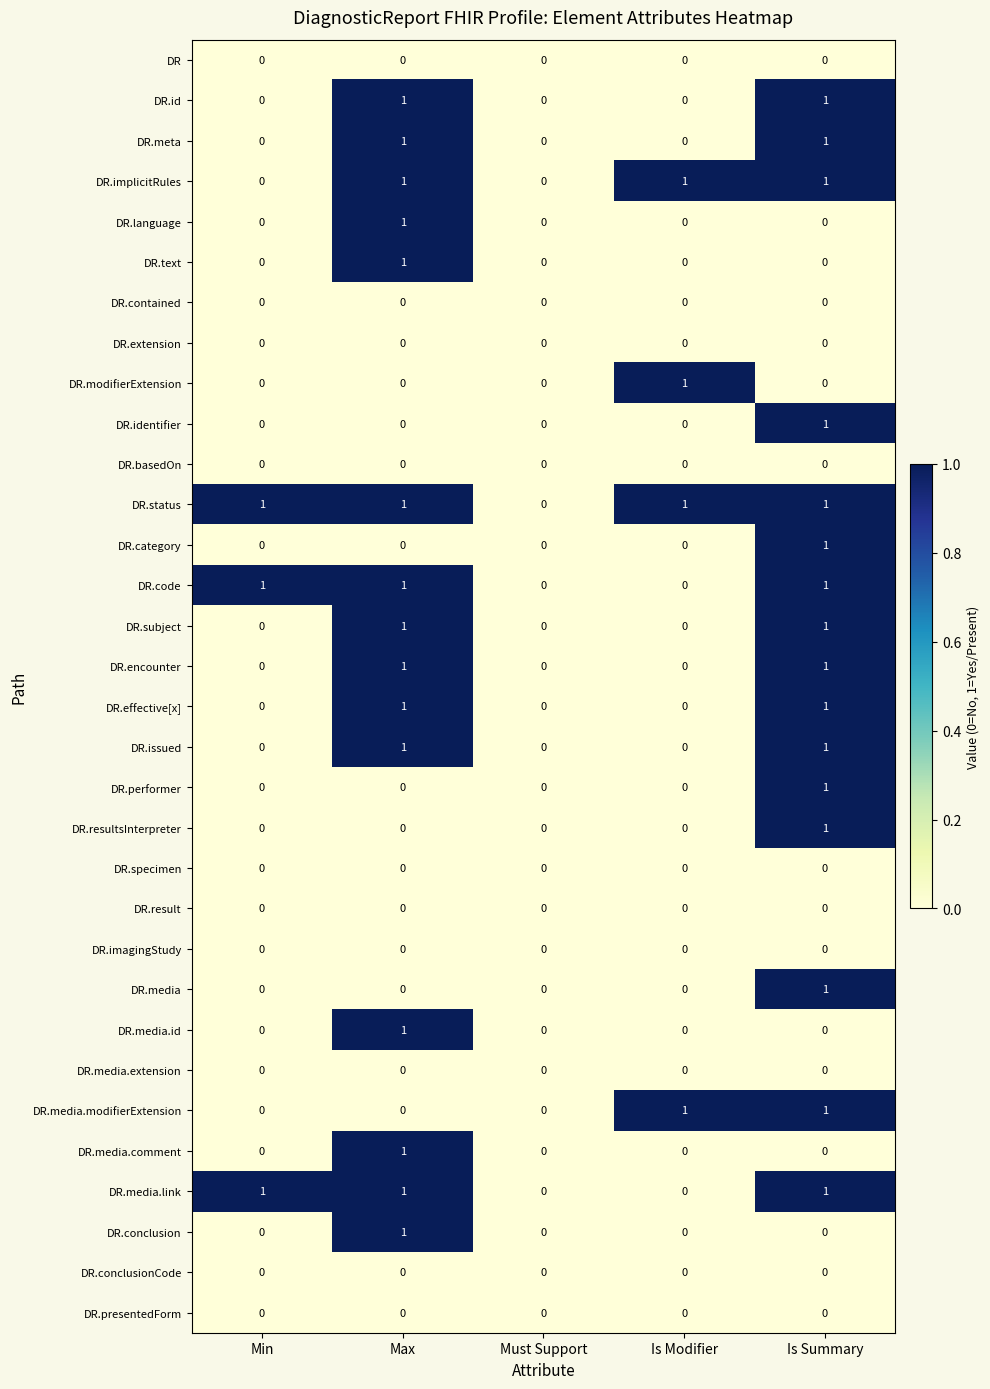

The value of DR.media.link at Min is 0. True or false?

False